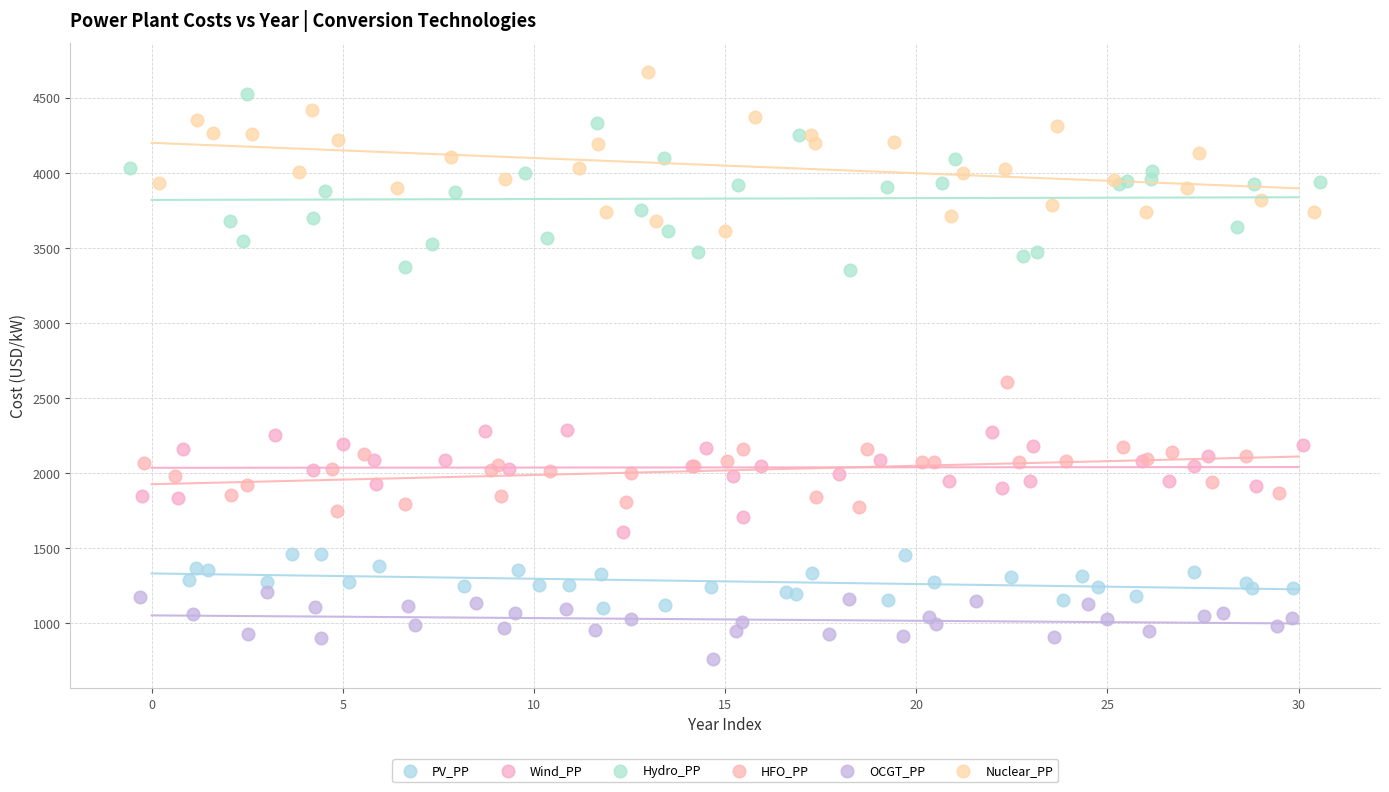

Which series has the widest spread of Y values?

Hydro_PP